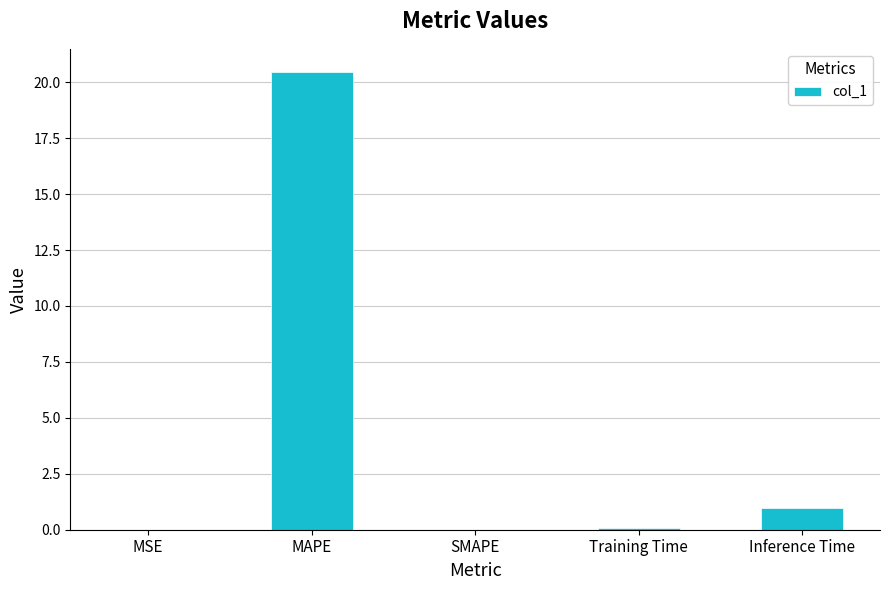

What is the sum of the values at SMAPE and Inference Time?

0.9